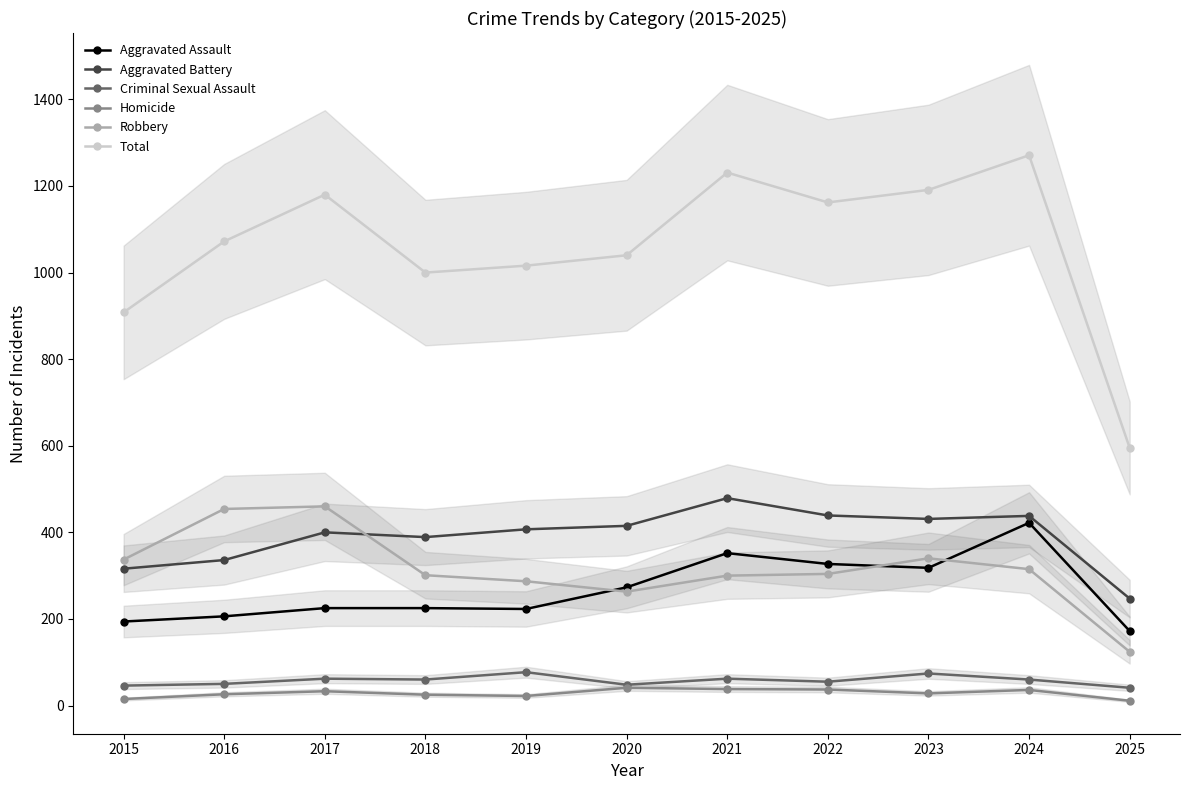

The value of Total at 2020 is 1040. True or false?

True